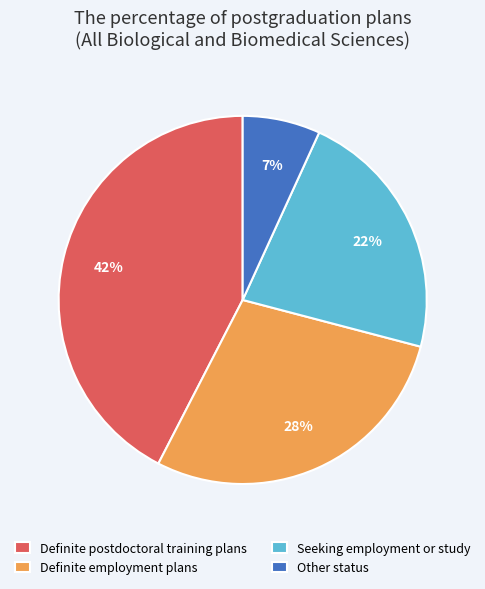

True or false: Definite employment plans accounts for 28% of the total.

True